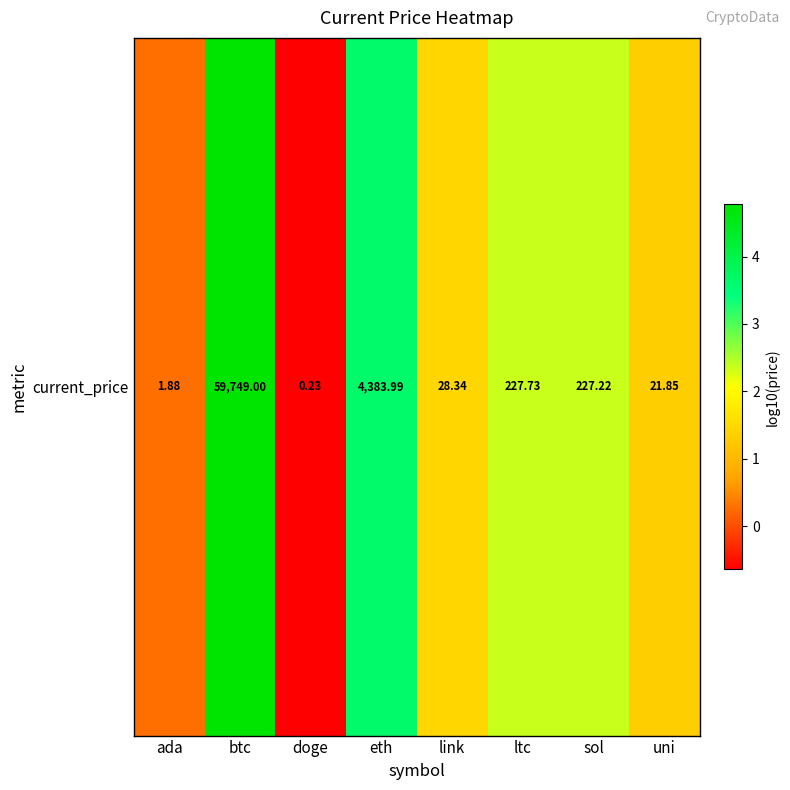

How many data points are less than 2?

4